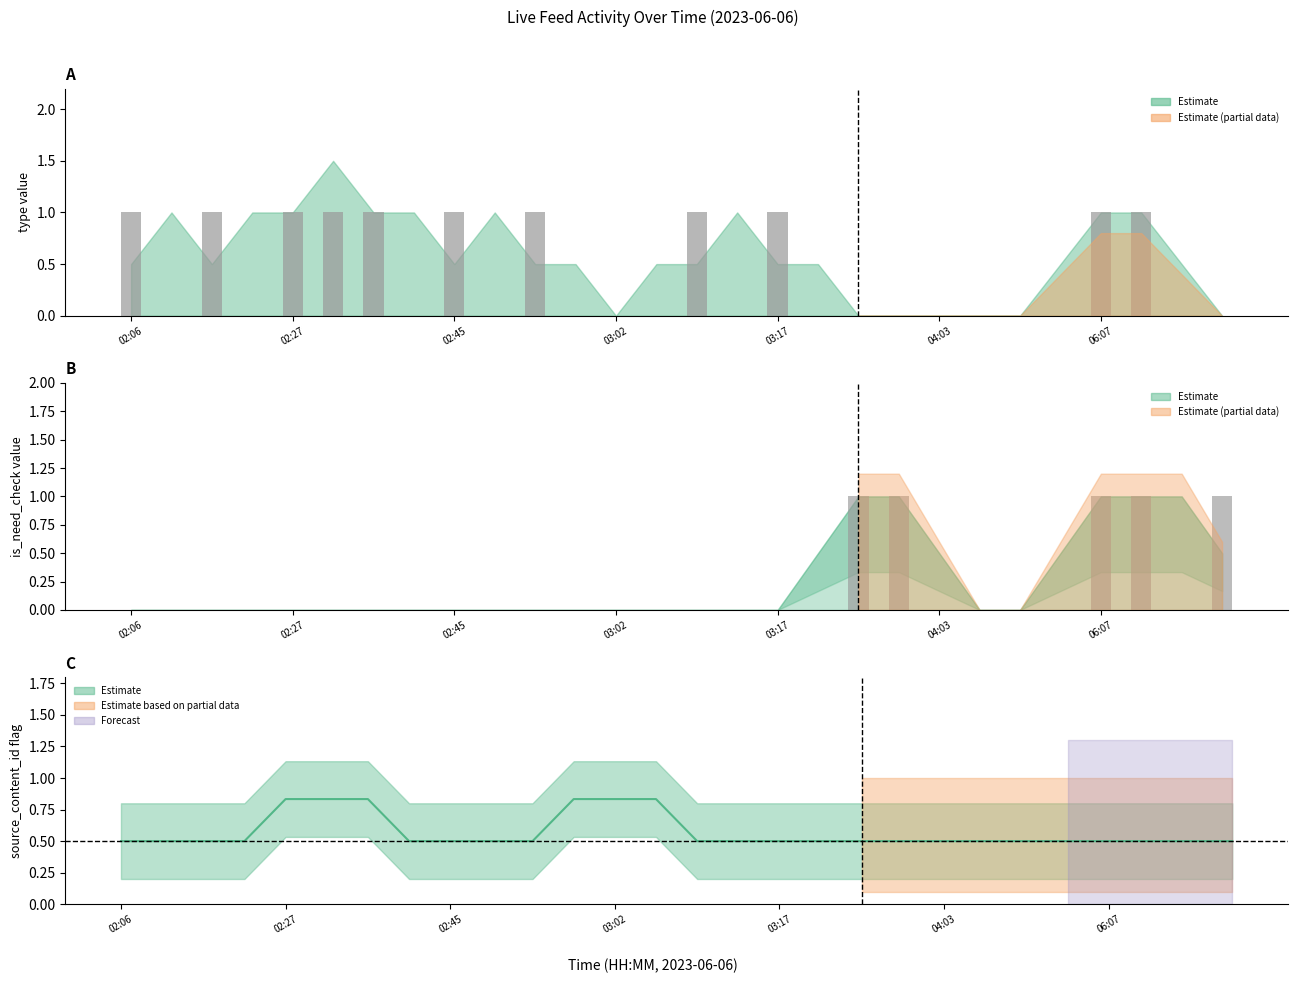

Reading left to right, transcribe all the data shown in this chart.

type (raw): 1	0	1	0	1	1	1	0	1	0	1	0	0	0	1	0	1	0	0	0	0	0	0	0	1	1	0	0
is_need_check (raw): 0	0	0	0	0	0	0	0	0	0	0	0	0	0	0	0	0	0	1	1	0	0	0	0	1	1	0	1